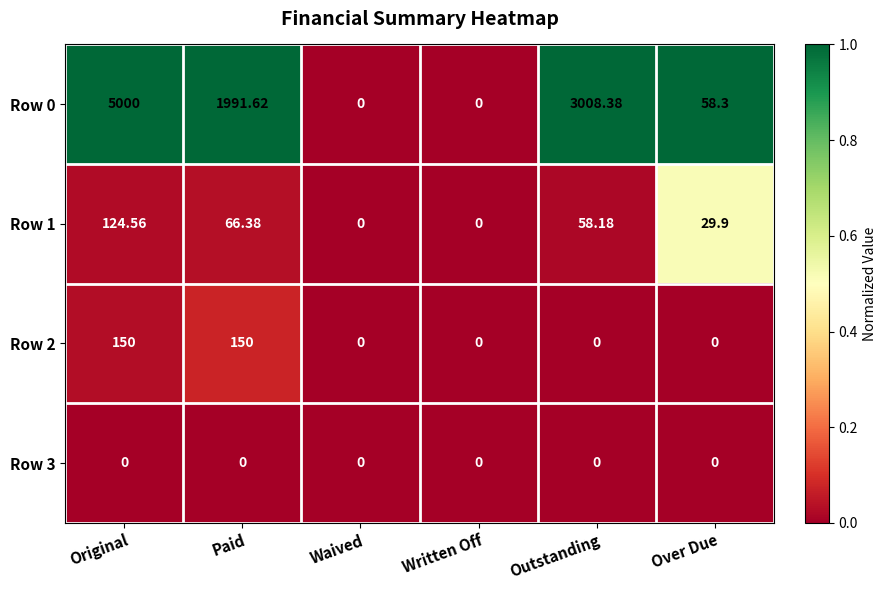

How many data points does each series have?

6